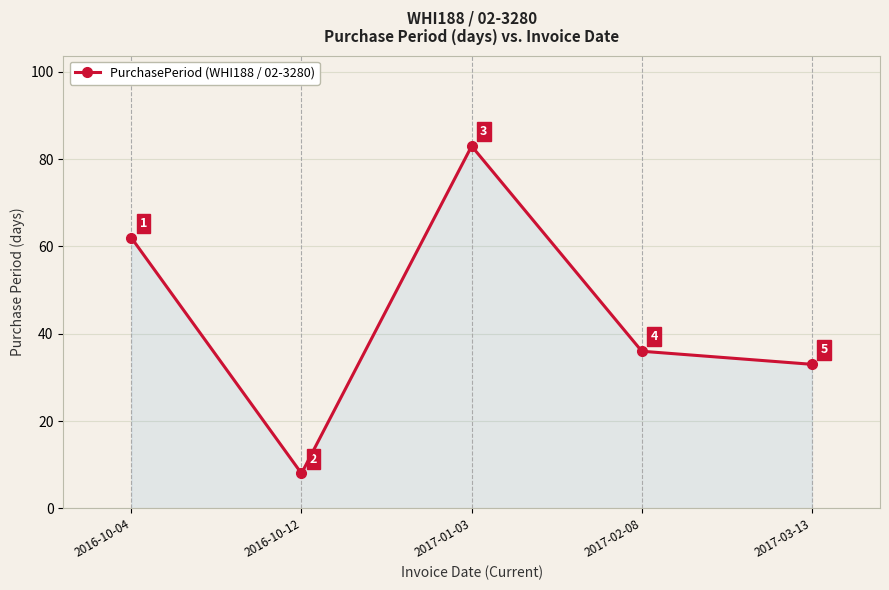

Where is the first local maximum?

2017-01-03